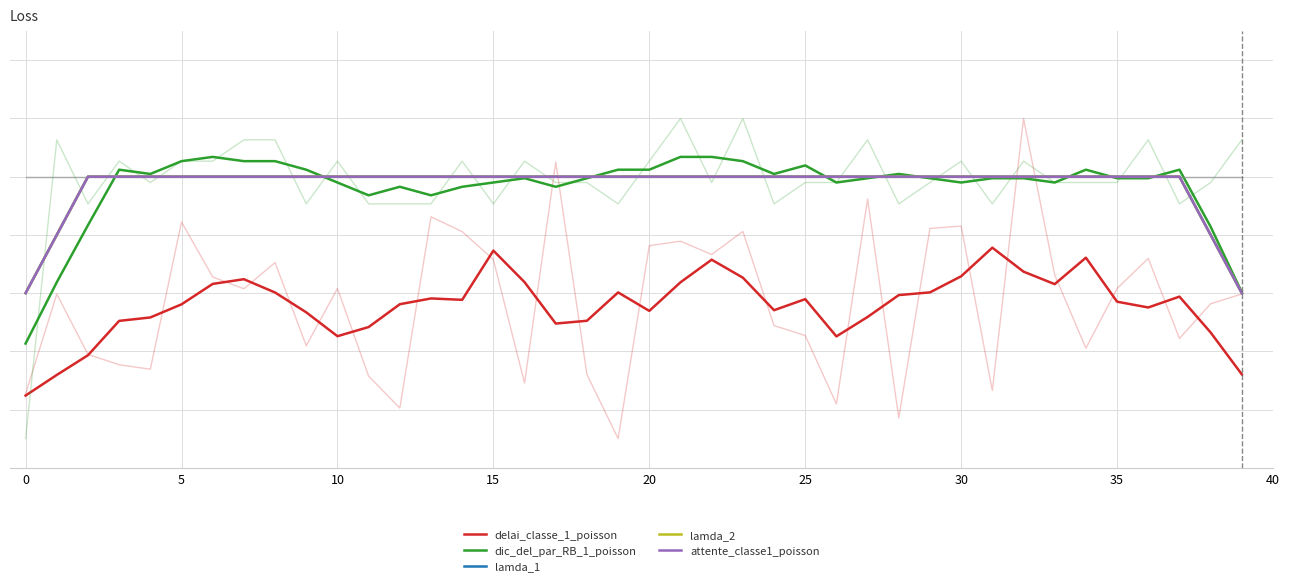

What is the total value across all series at 28?

2.3